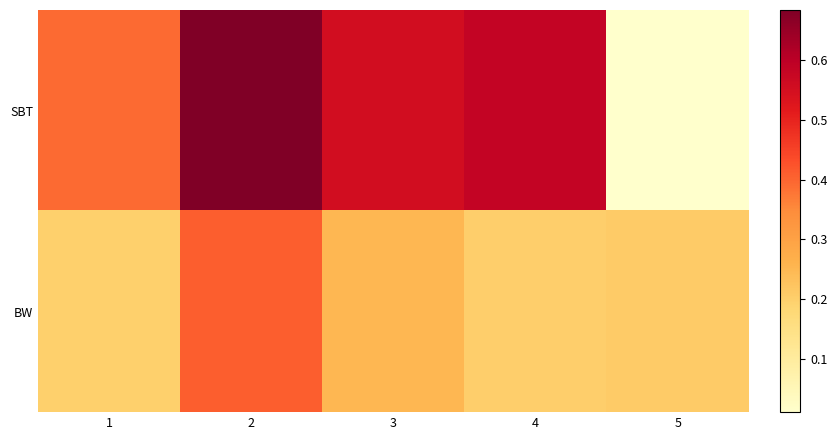

Reading left to right, what are all the values shown in this chart?

SBT: 1=0.4	2=0.7	3=0.6	4=0.6	5=0.0
BW: 1=0.2	2=0.4	3=0.3	4=0.2	5=0.2